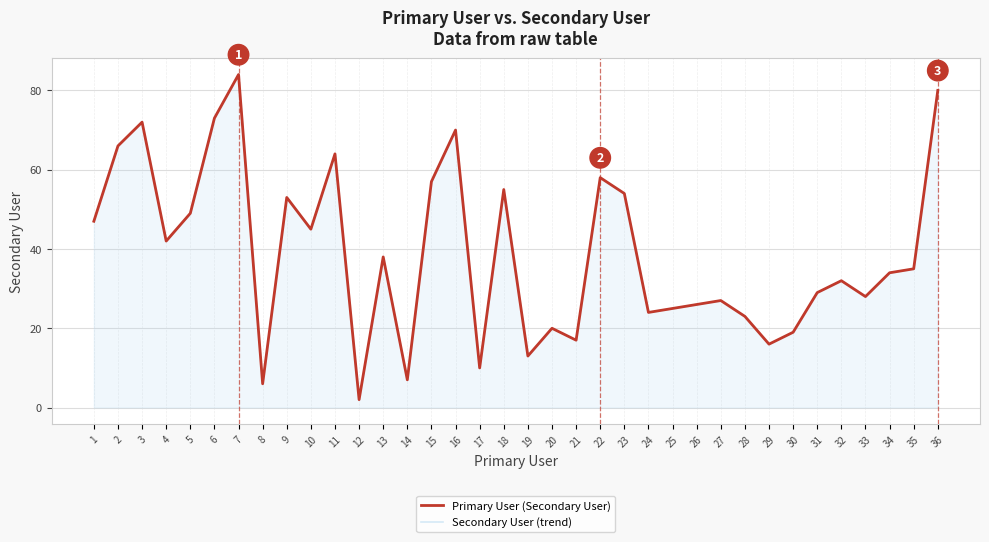

What is the total value across all series at 15?

114